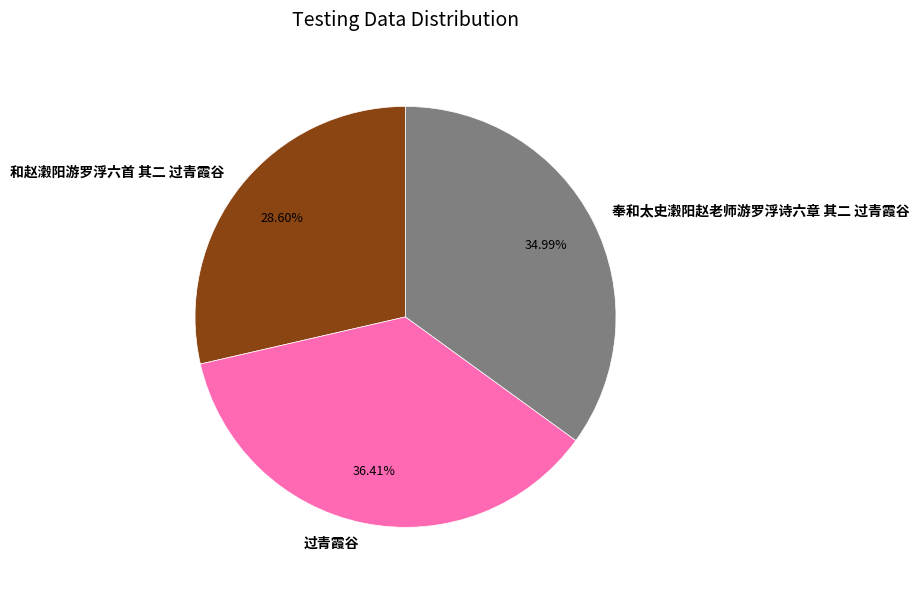

Does 过青霞谷 account for over 50% of the chart?

No